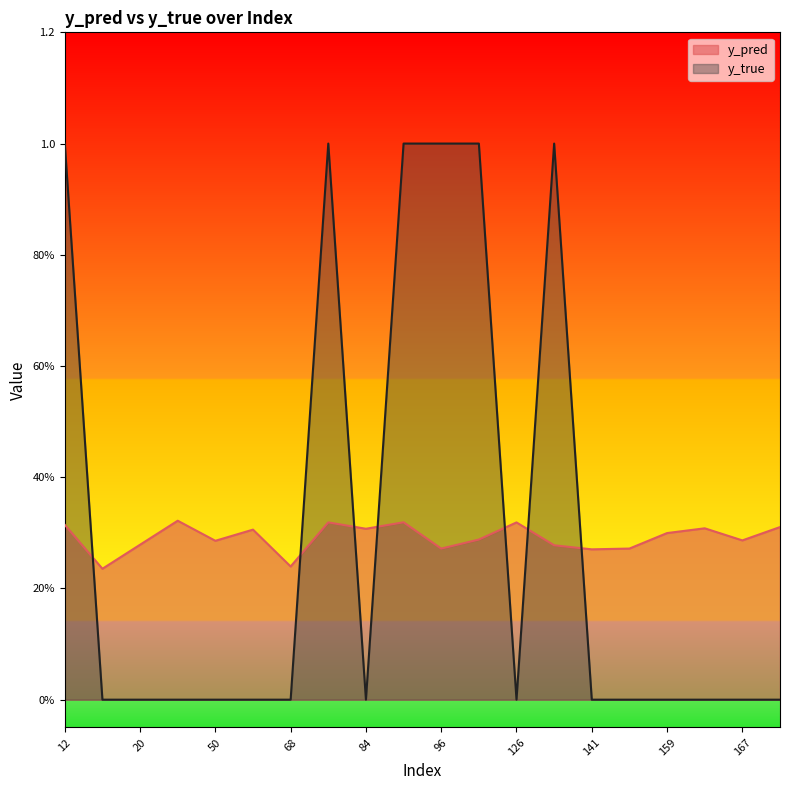

Between 76 and 84, which series saw the biggest shift?

y_true